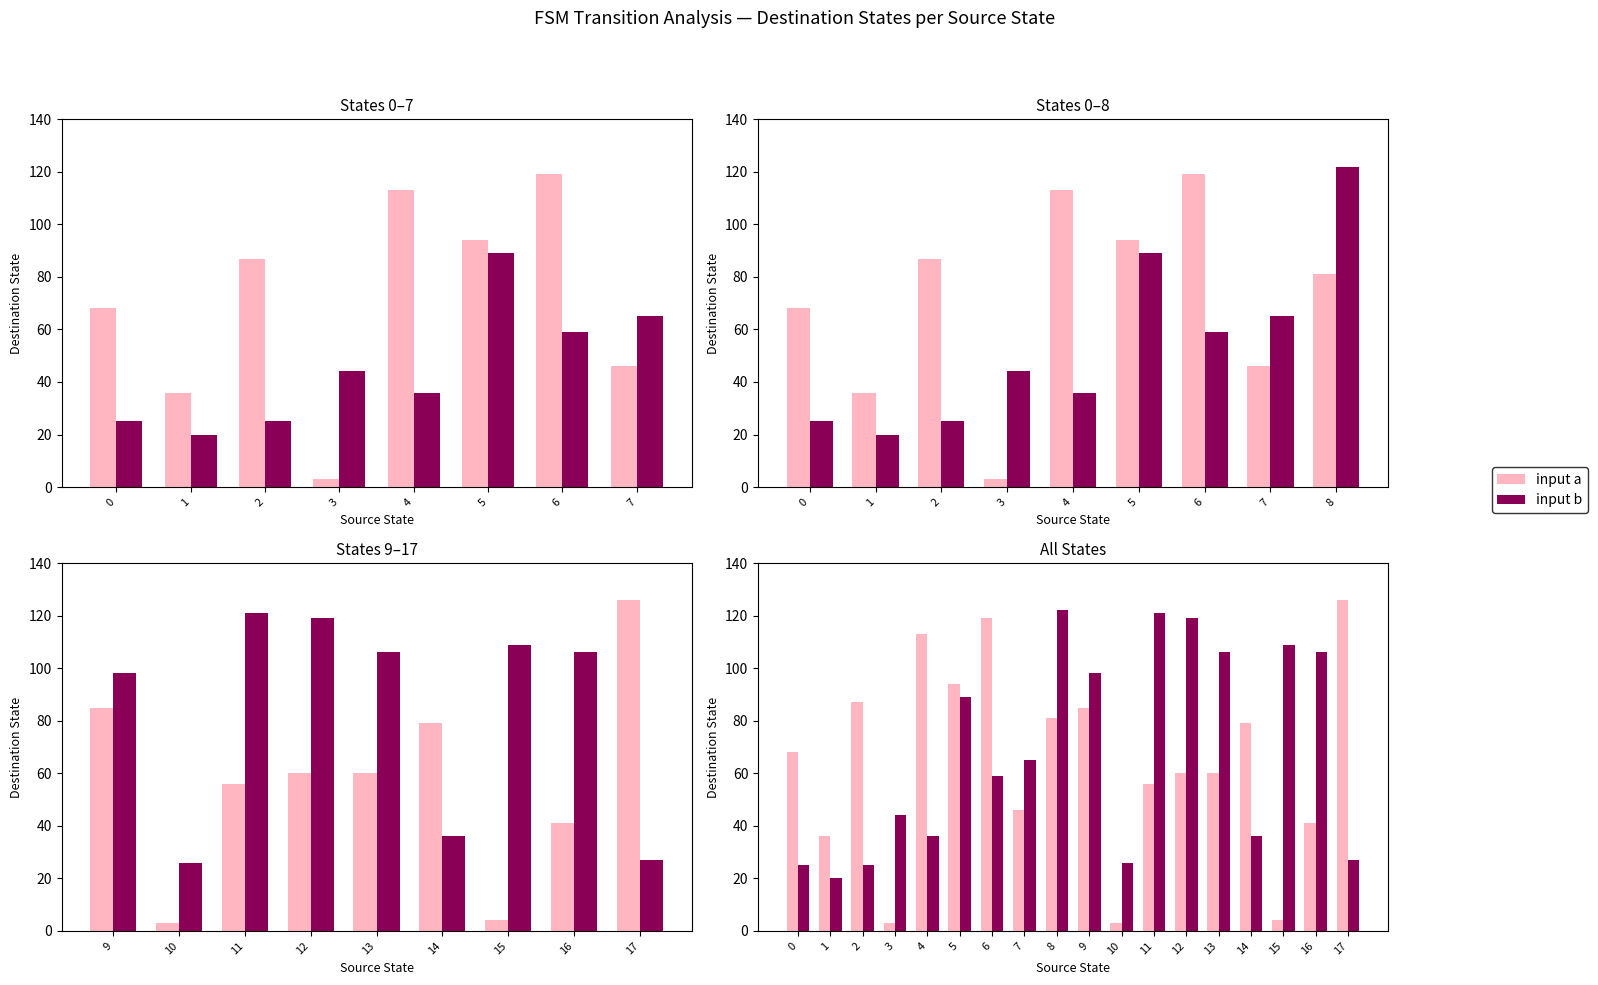

True or false: input a has a value of 36 at 1.

True